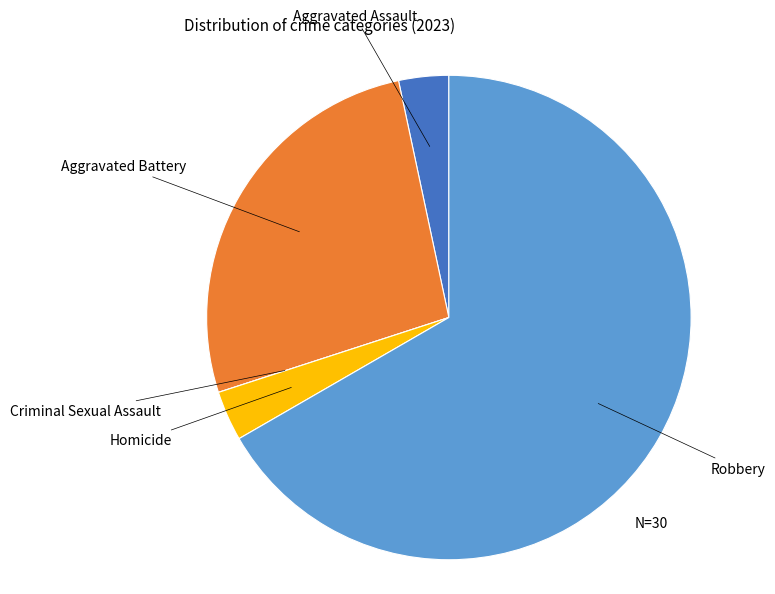

Is there a majority slice in this chart?

Yes